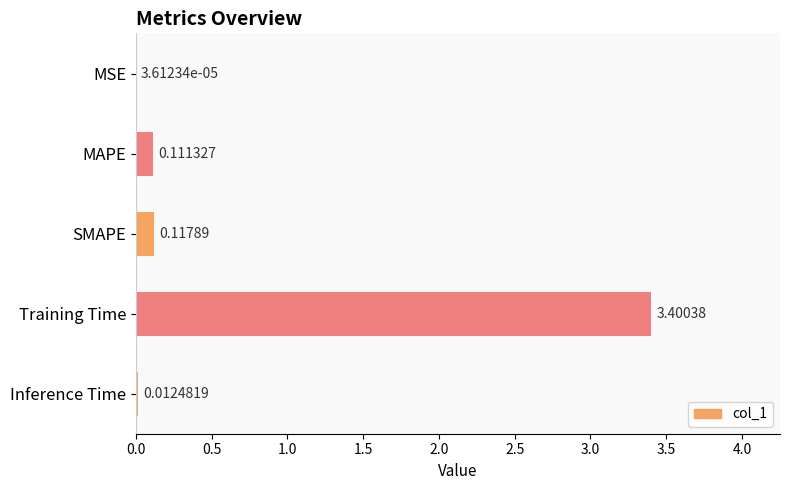

At which label is the value closest to 1?

SMAPE